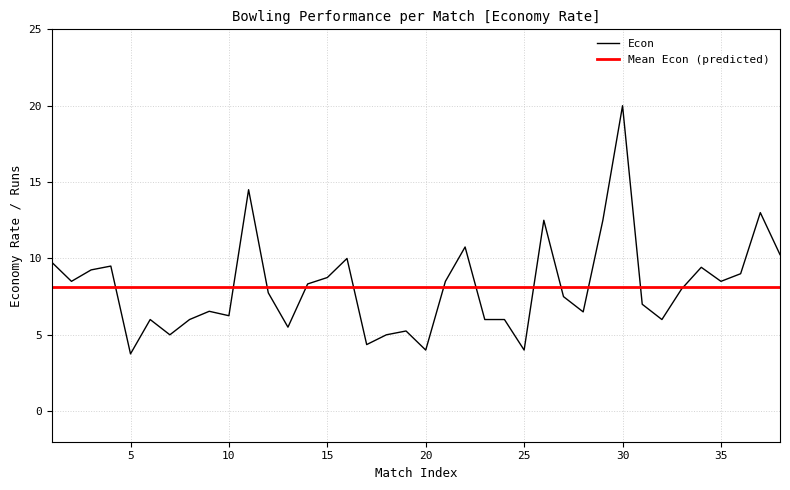

Where does the data first go above 8?

1